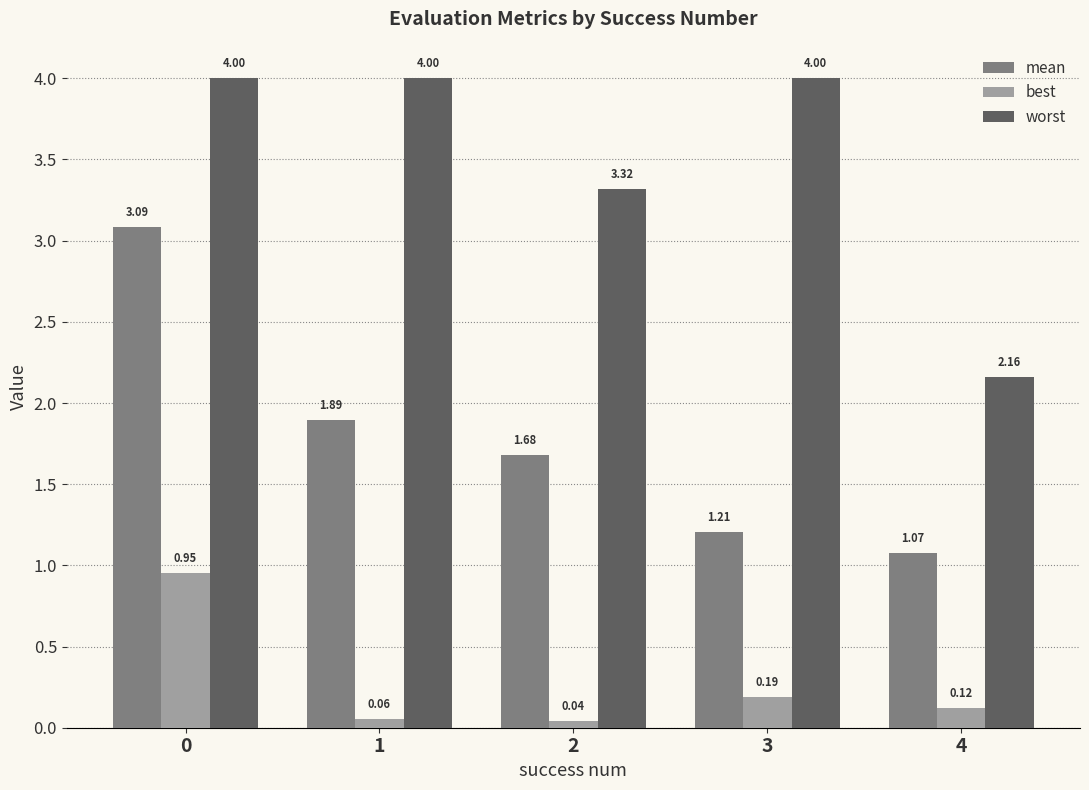

Does the chart contain any negative values?

No